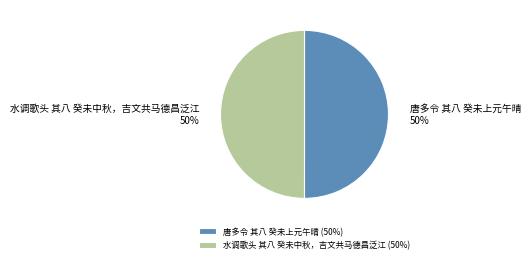

The 水调歌头 其八 癸未中秋，吉文共马德昌泛江 slice represents 50% of the pie. True or false?

True